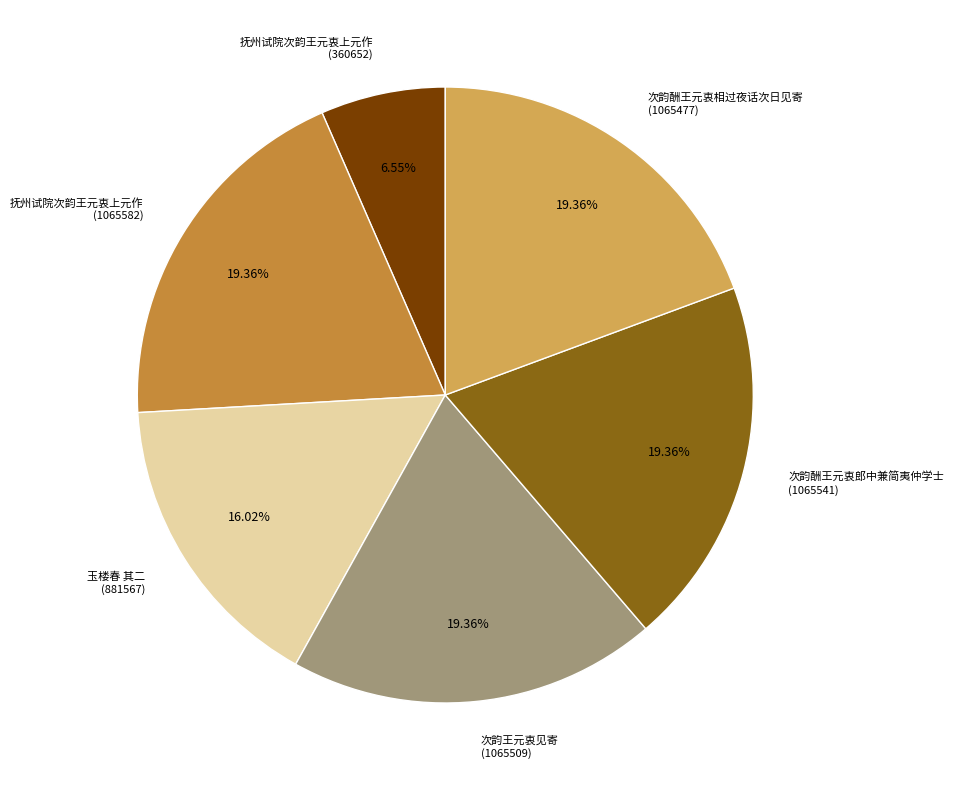

Is there a majority slice in this chart?

No